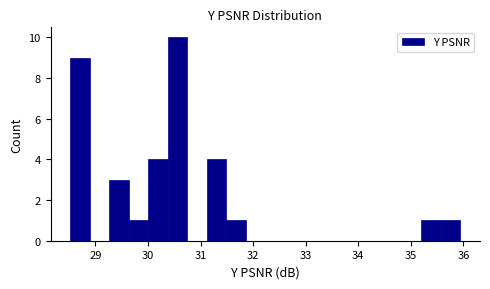

Read against the x-axis, roughly where is the centre of the tallest bar?

30.6